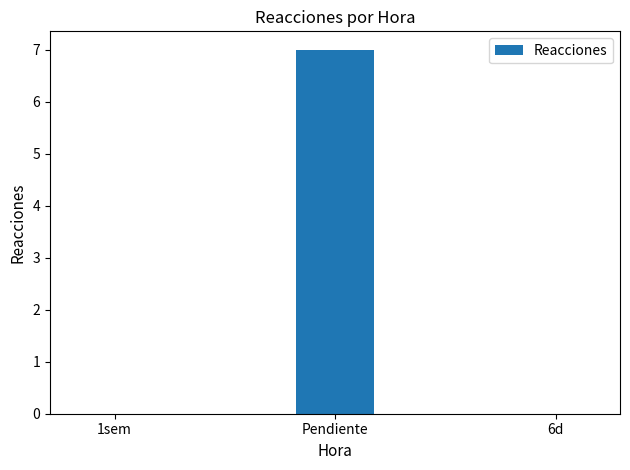

What is the sum of all values?

7